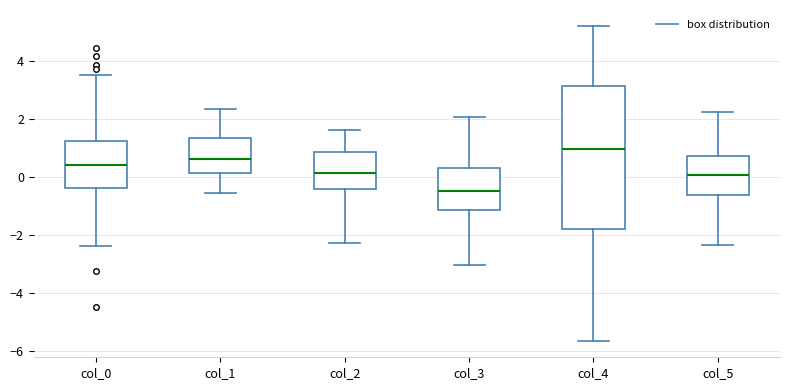

Where does the upper whisker of the box for col_0 end on the y-axis? The values are not printed on the chart, so give them approximately, as read against the axis.

3.6